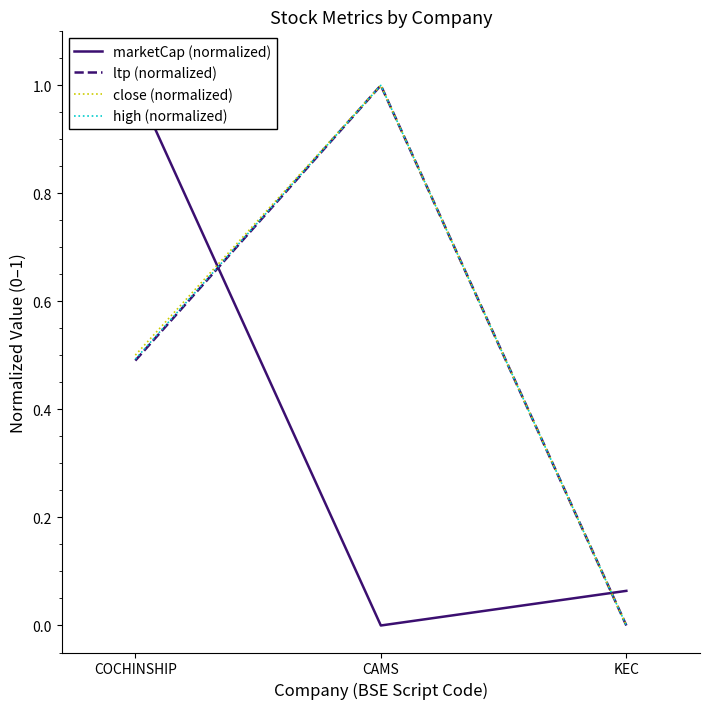

Reading left to right, what are all the values shown in this chart?

marketCap (normalized): COCHINSHIP=1.0	CAMS=0.0	KEC=0.1
ltp (normalized): COCHINSHIP=0.5	CAMS=1.0	KEC=0.0
close (normalized): COCHINSHIP=0.5	CAMS=1.0	KEC=0.0
high (normalized): COCHINSHIP=0.5	CAMS=1.0	KEC=0.0